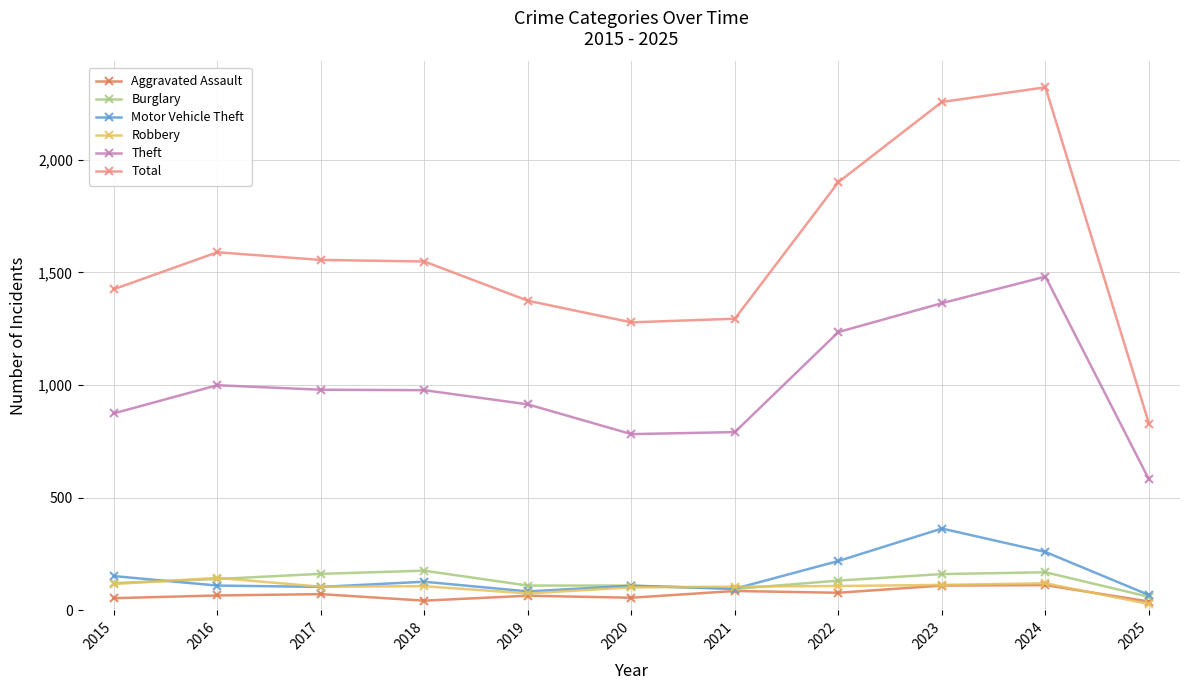

Between 2018 and 2020, which series saw the biggest shift?

Total